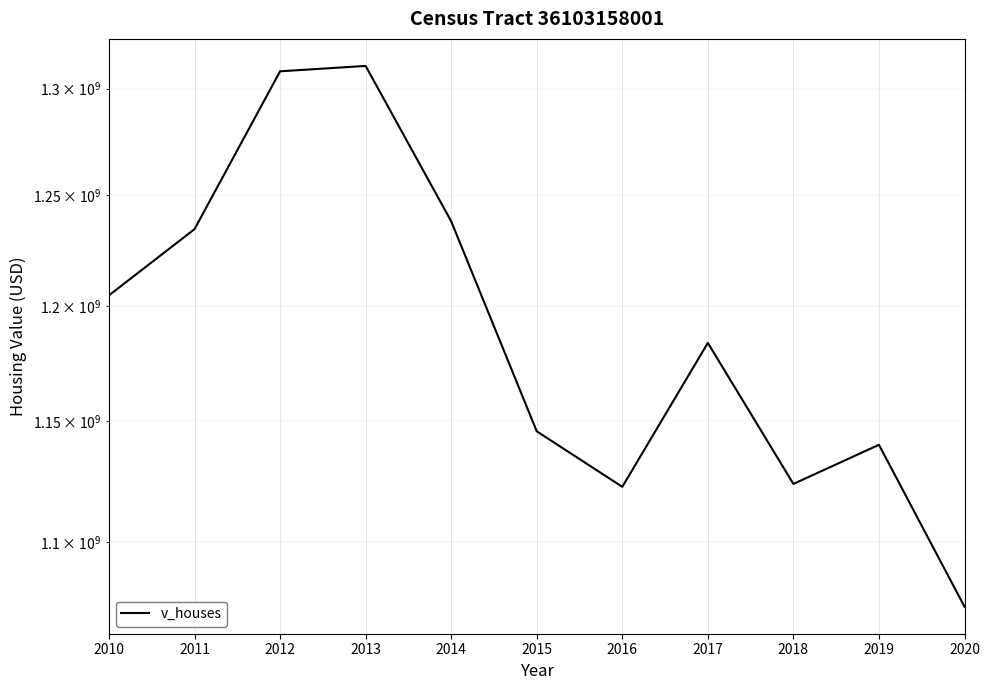

What is the change in value from 2012 to 2020?

-234284000